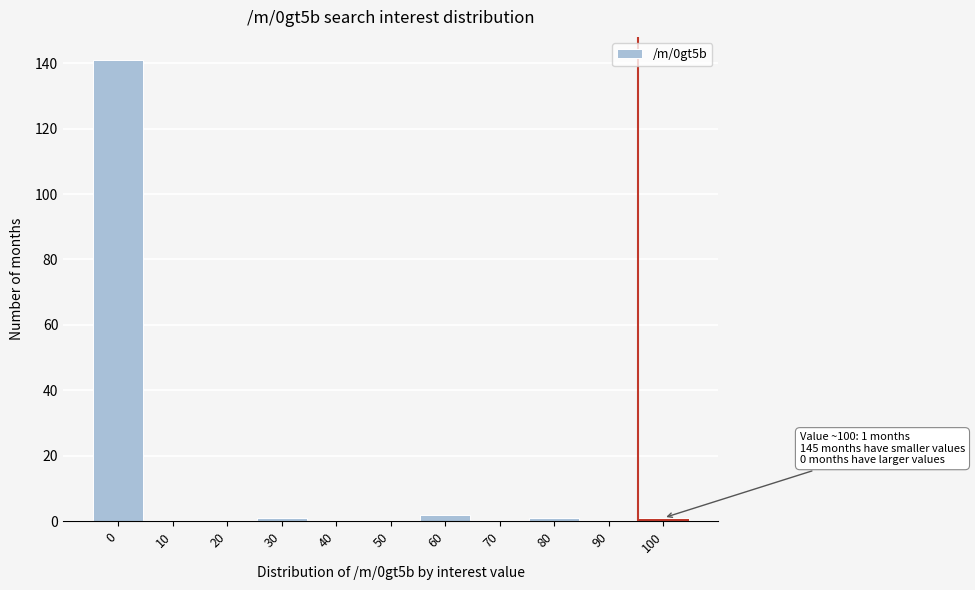

Reading right to left, transcribe all the data shown in this chart.

100=1	90=0	80=1	70=0	60=2	50=0	40=0	30=1	20=0	10=0	0=141